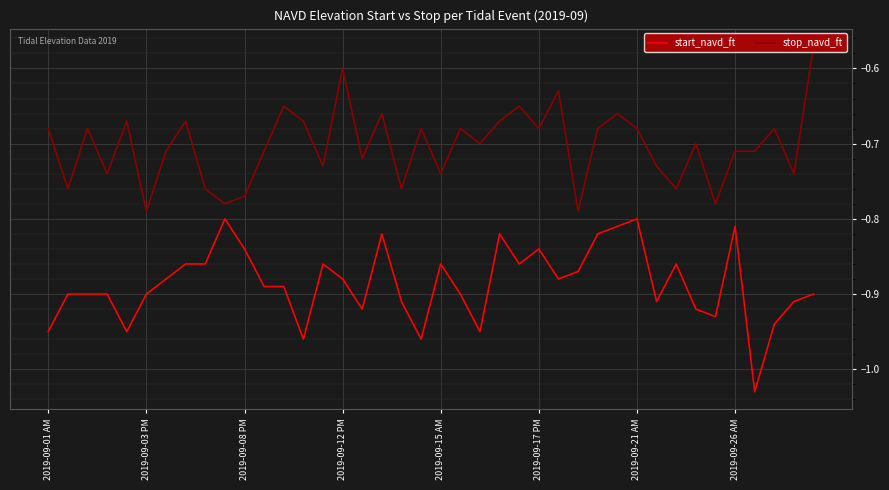

True or false: start_navd_ft and stop_navd_ft intersect in this chart.

False